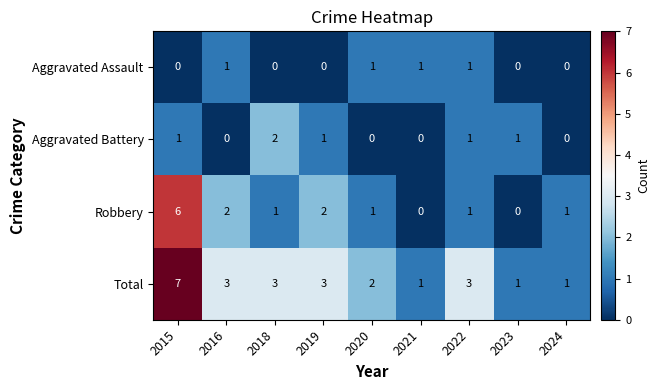

Which series changed the most between 2022 and 2023?

Total